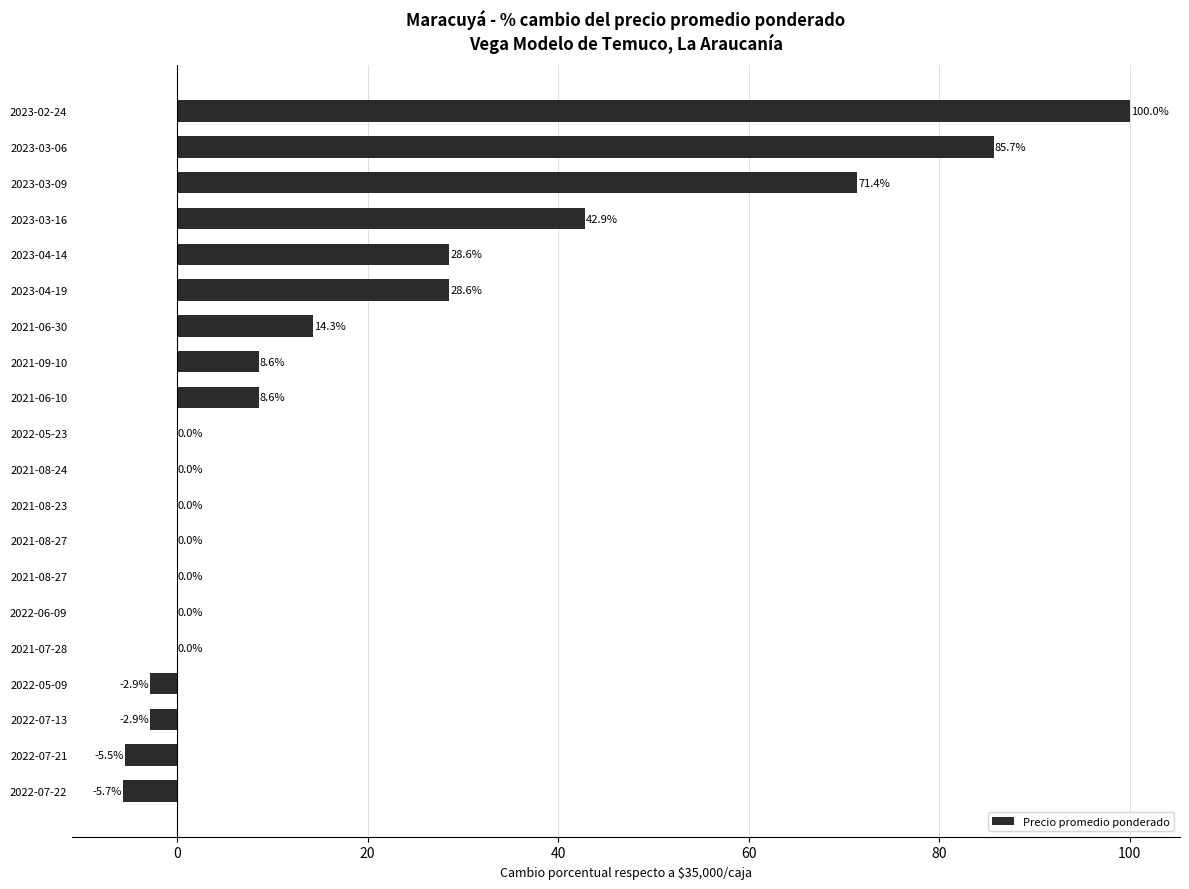

Where does the data first go above 0?

2021-06-10